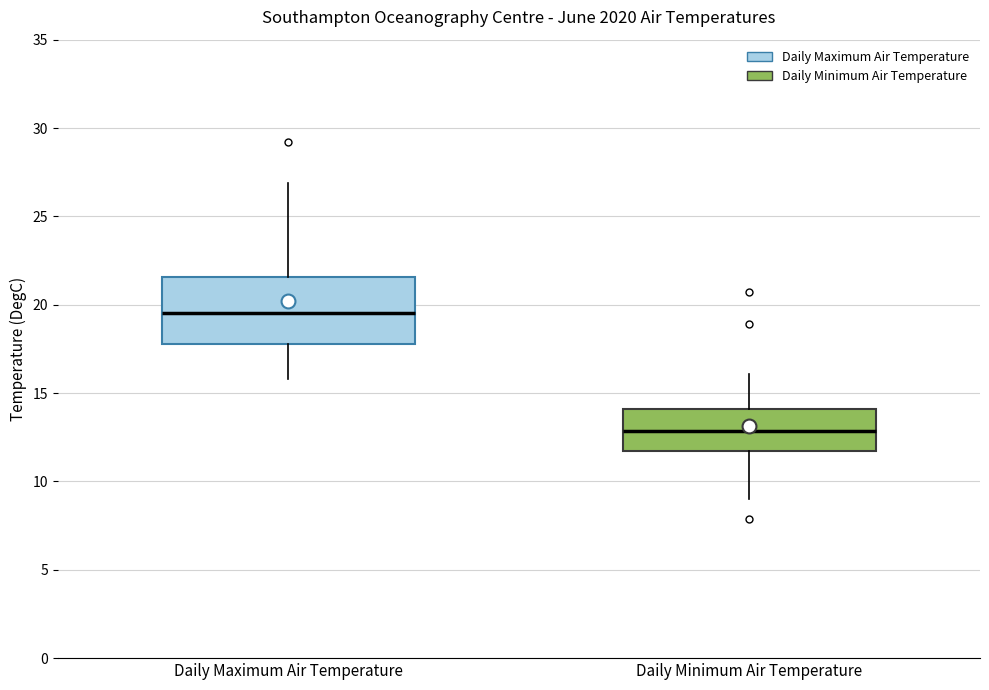

Reading left to right, read every box against the y-axis: the position of its median line, the range the box covers, and the ends of its whiskers. The values are not printed on the chart, so give them approximately, as read against the axis.

Daily Maximum Air Temperature: median 19.5, box 18.0 to 21.5, whiskers 16.0 to 27.0
Daily Minimum Air Temperature: median 13.0, box 12.0 to 14.0, whiskers 9.0 to 16.0